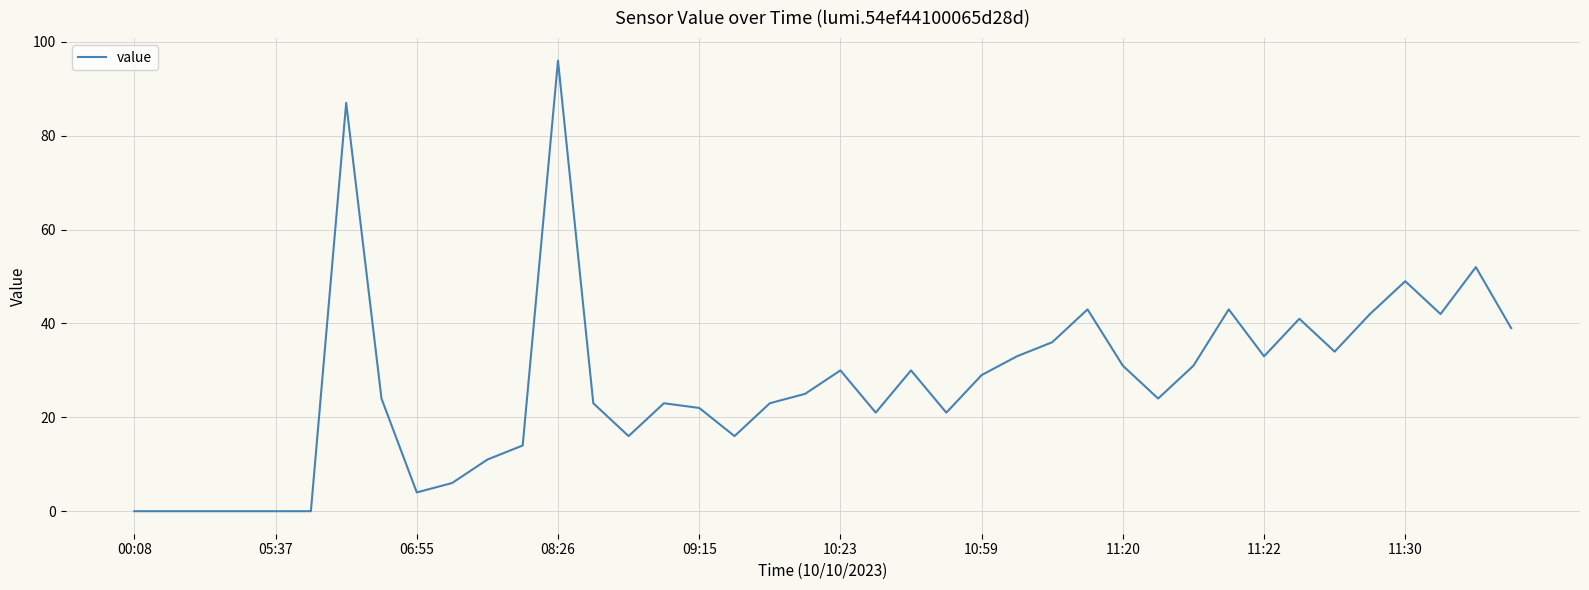

Reading left to right, what are all the values shown in this chart?

0	0	0	0	0	0	87	24	4	6	11	14	96	23	16	23	22	16	23	25	30	21	30	21	29	33	36	43	31	24	31	43	33	41	34	42	49	42	52	39